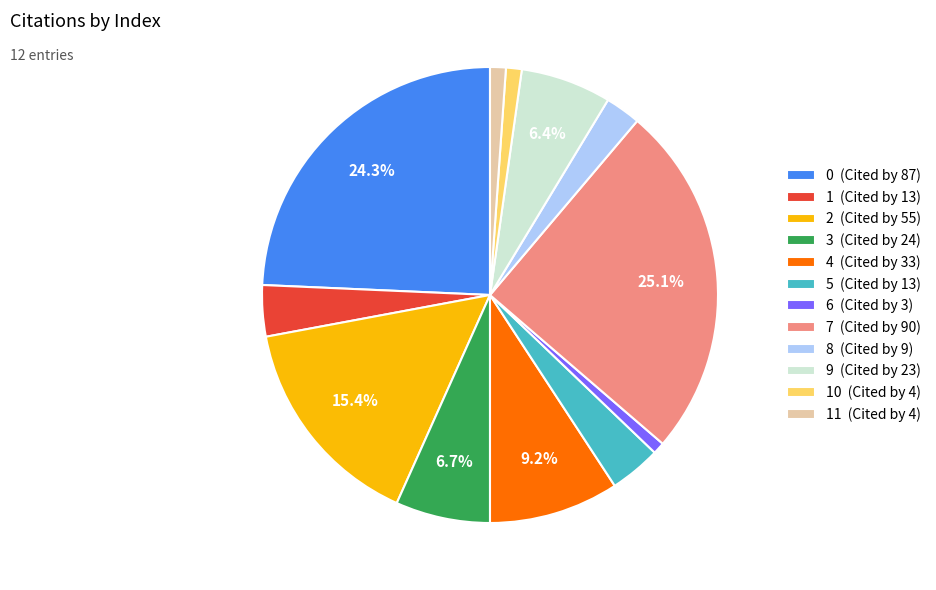

Do 9 (Cited by 23) and 1 (Cited by 13) together represent more than half of the pie?

No